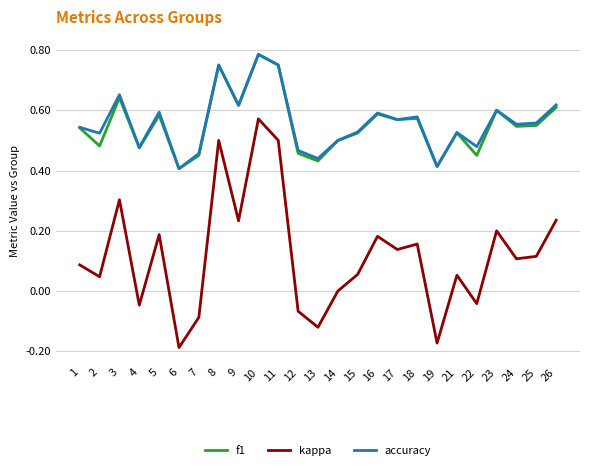

True or false: accuracy and kappa intersect in this chart.

False